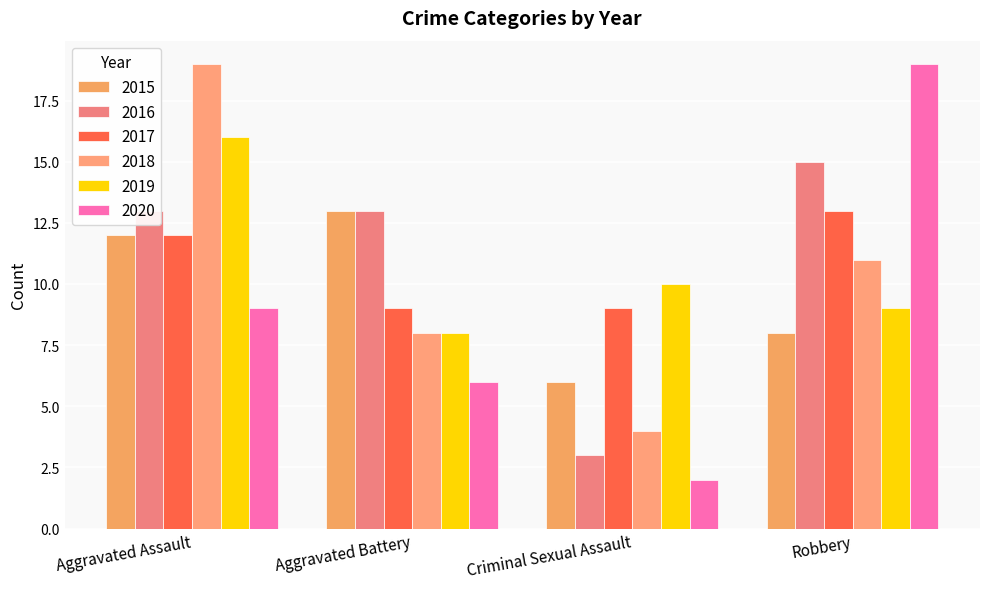

What is the approximate value of 2015 at Aggravated Assault?

12